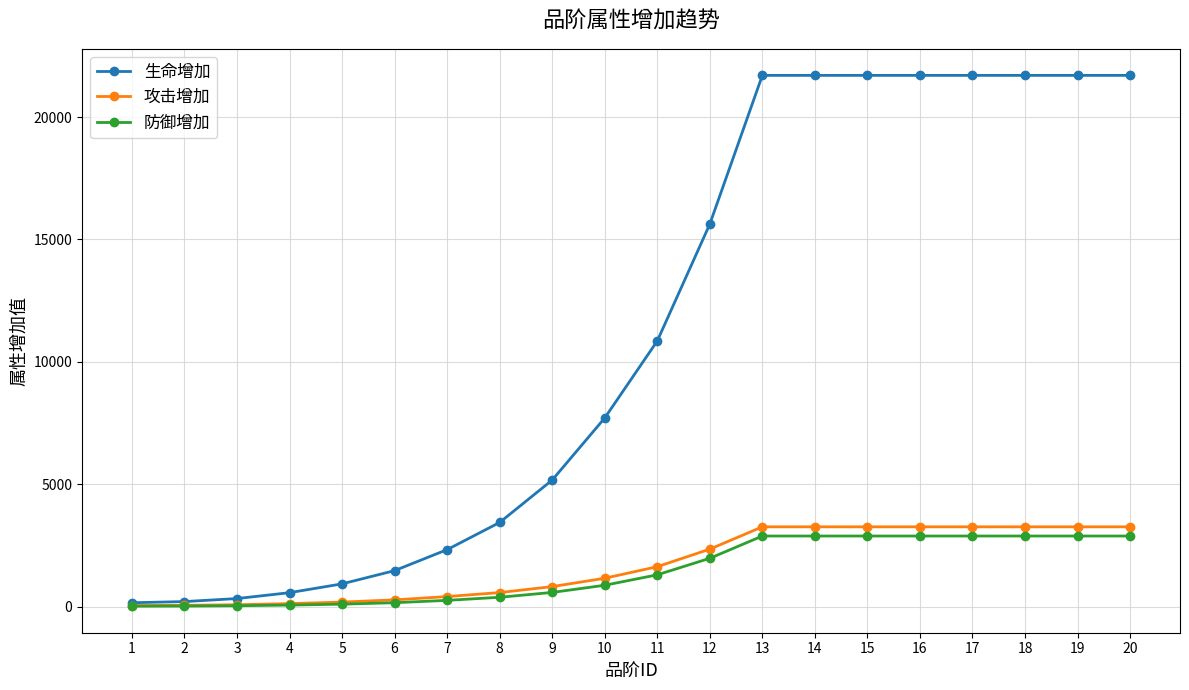

What is the maximum value shown in the chart?

21704